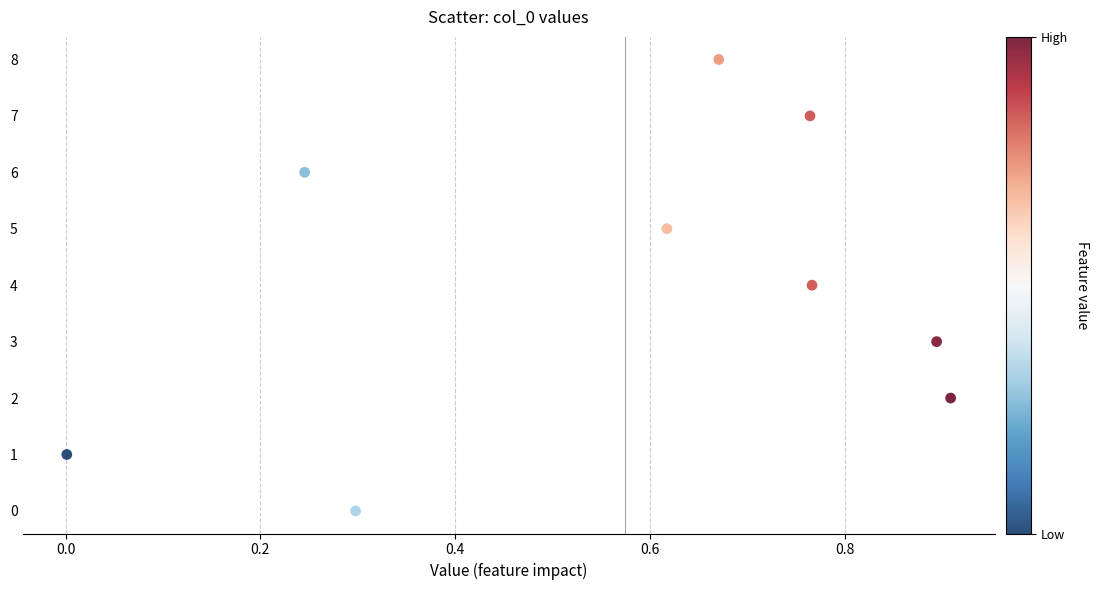

What is the range of Y values (max minus min)?

8